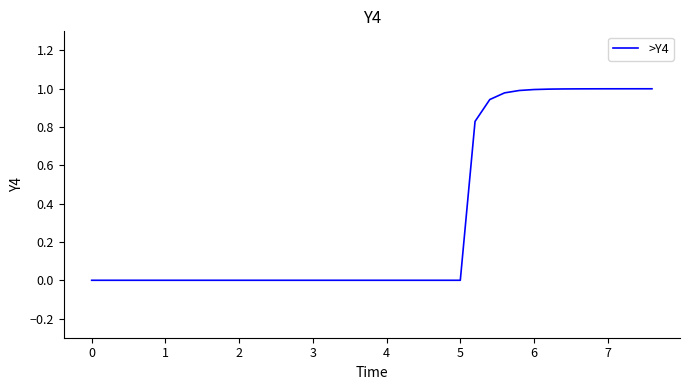

Is this an area chart (filled region under the line)?

No